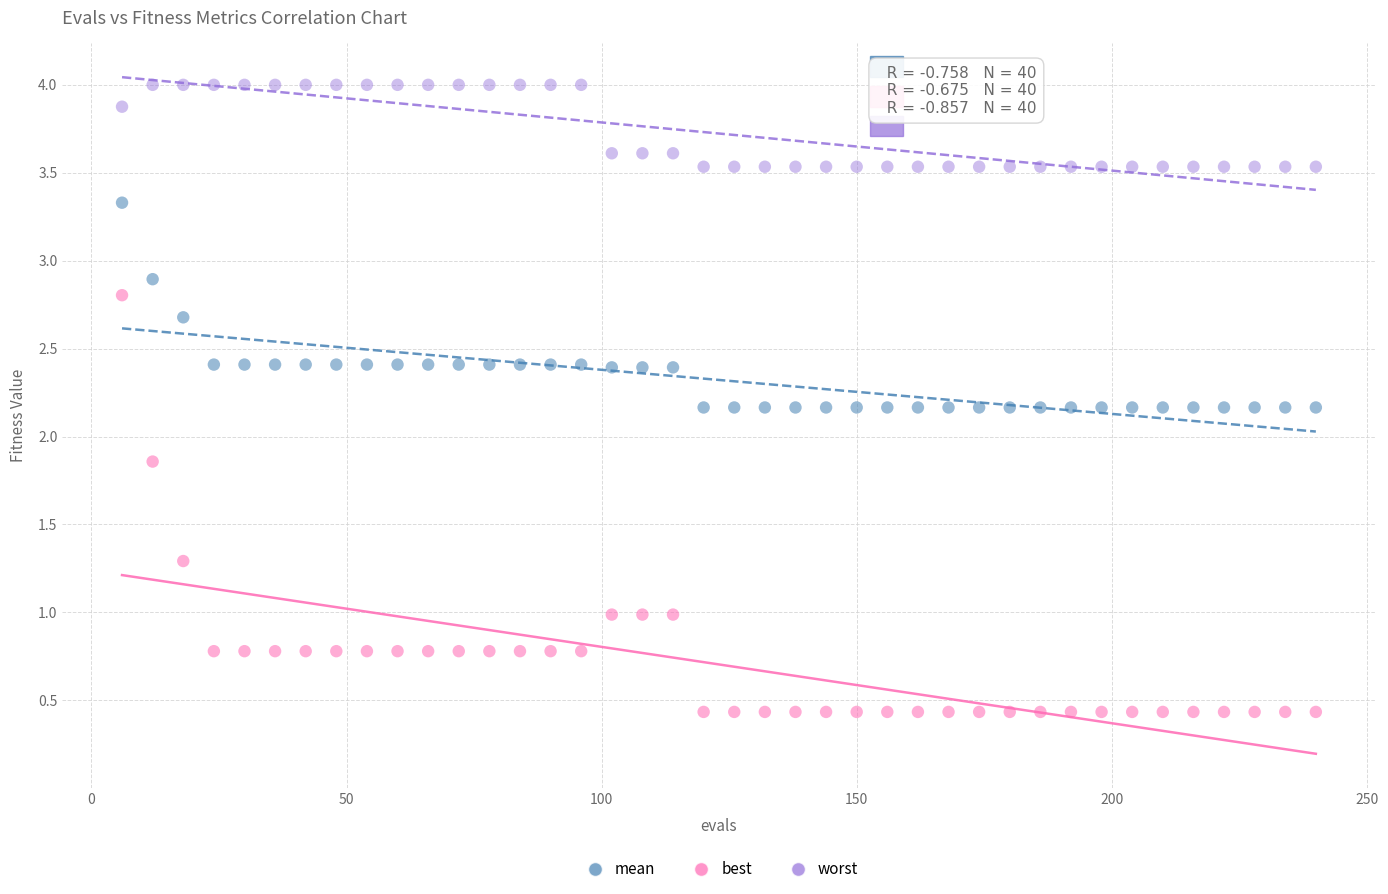

Which series has the largest Y range (max minus min)?

best